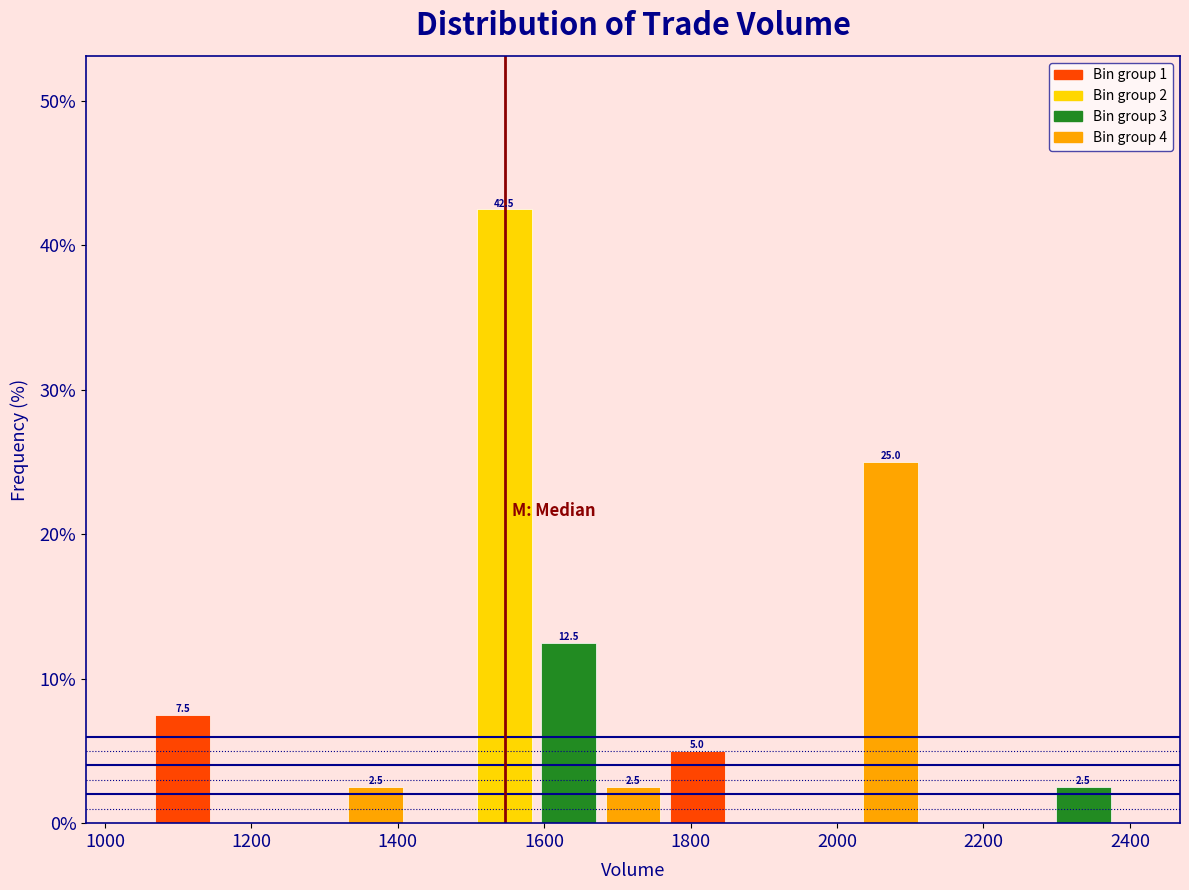

Over which range of the x-axis is the bar tallest?

1500 to 1580